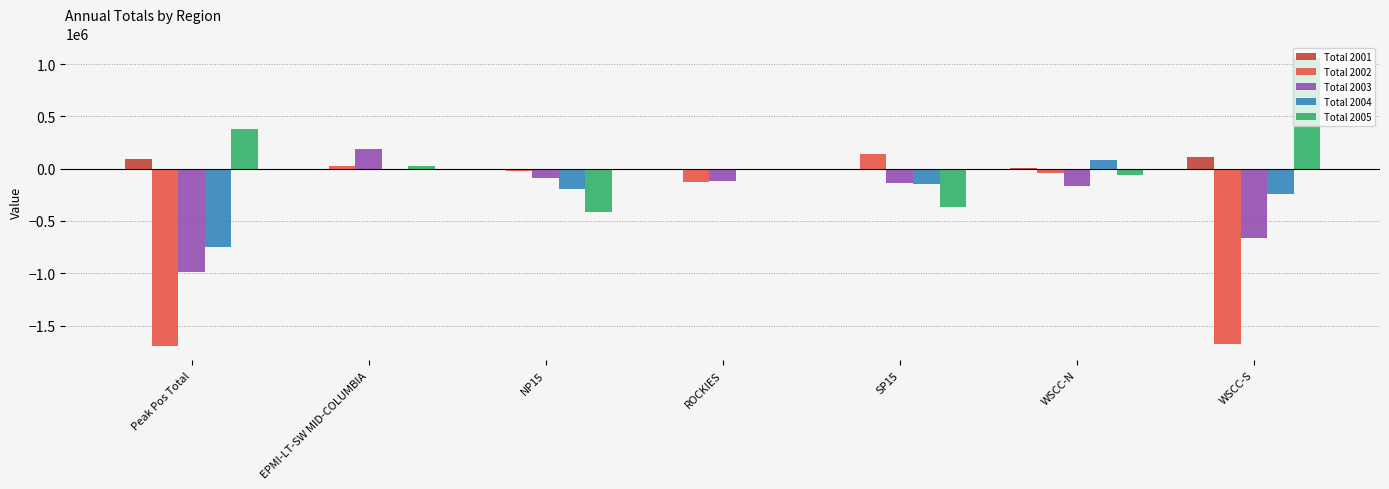

What are all the series names shown in the legend?

Total 2001, Total 2002, Total 2003, Total 2004, Total 2005